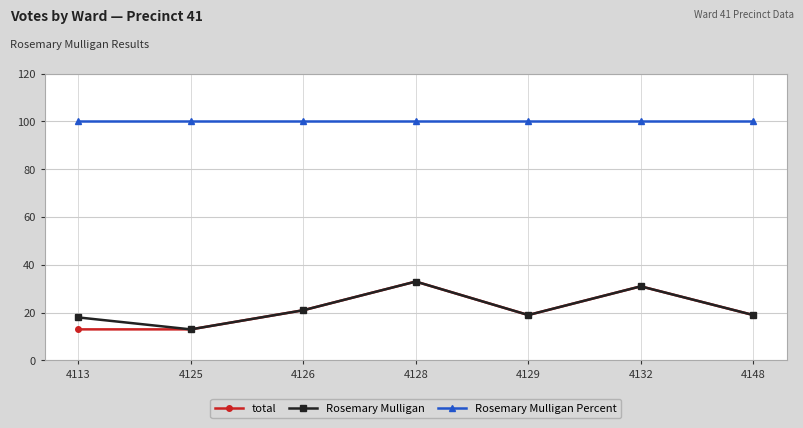

Reading left to right, extract all data points from this chart.

total: 13	13	21	33	19	31	19
Rosemary Mulligan: 18	13	21	33	19	31	19
Rosemary Mulligan Percent: 100	100	100	100	100	100	100